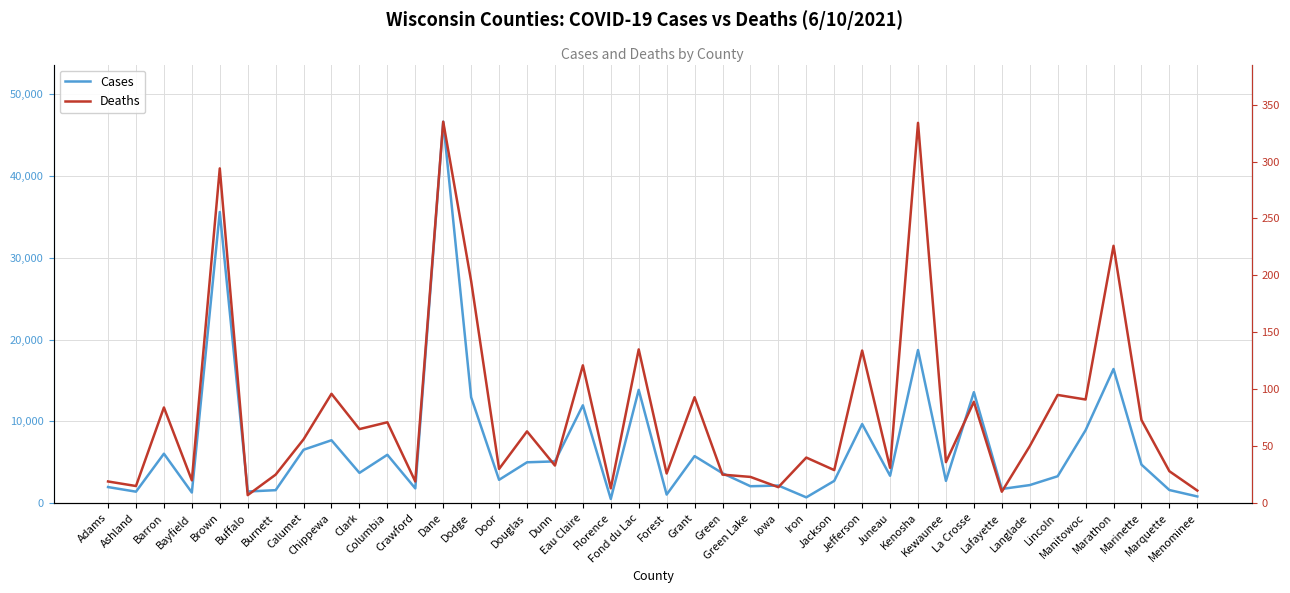

True or false: Deaths and Cases cross at least once.

False